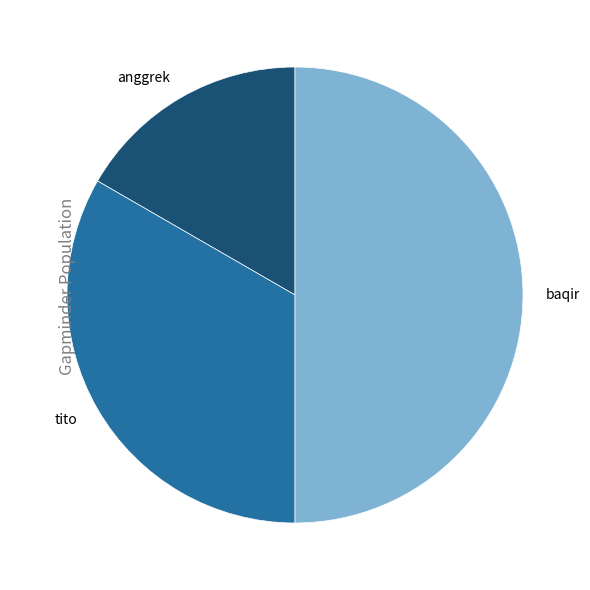

True or false: anggrek accounts for 11% of the total.

False